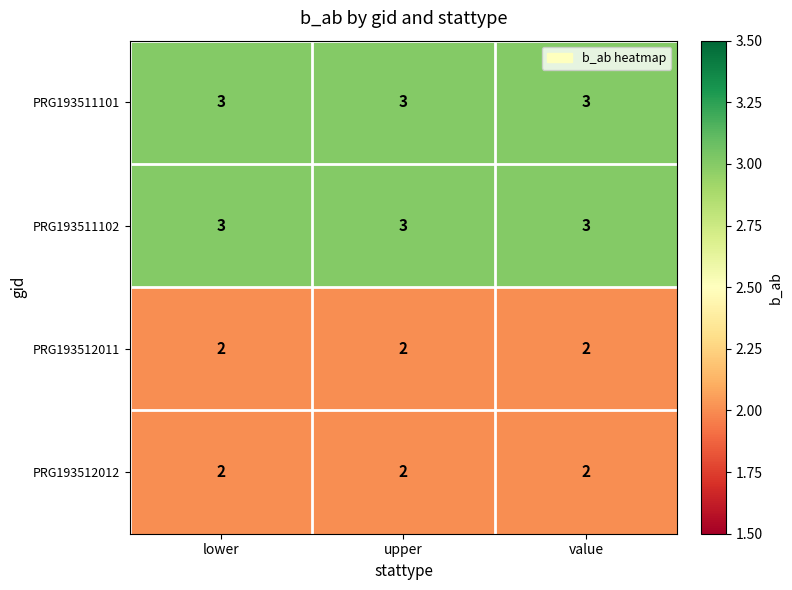

What is the highest value of the PRG193511101 series?

3